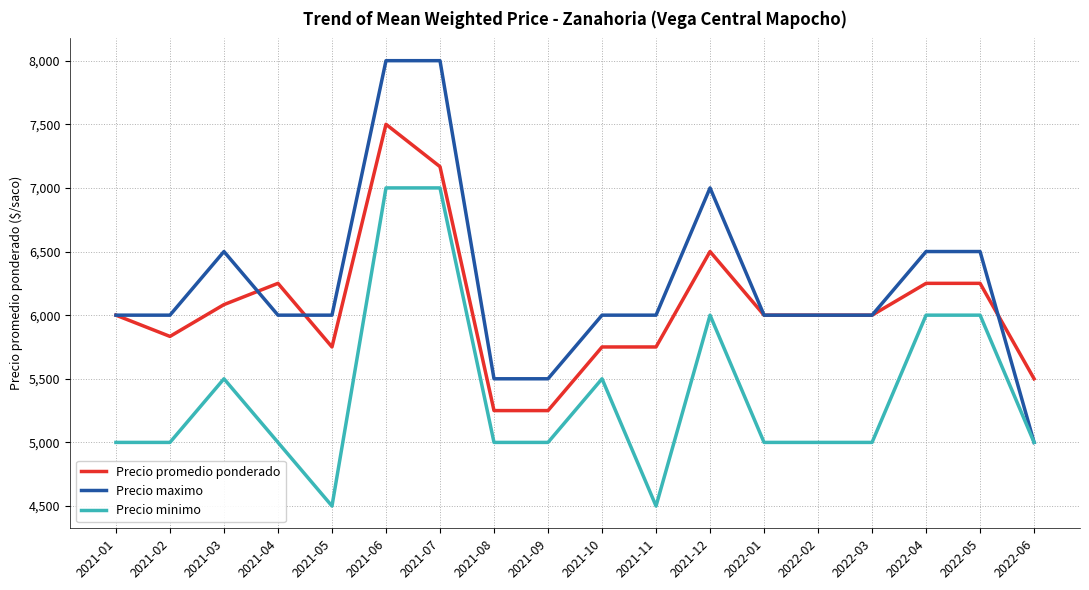

Reading right to left, list all the values displayed in this chart.

Precio promedio ponderado: 2022-06=5500	2022-05=6250	2022-04=6250	2022-03=6000	2022-02=6000	2022-01=6000	2021-12=6500	2021-11=5750	2021-10=5750	2021-09=5250	2021-08=5250	2021-07=7167	2021-06=7500	2021-05=5750	2021-04=6250	2021-03=6083	2021-02=5833	2021-01=6000
Precio maximo: 2022-06=5000	2022-05=6500	2022-04=6500	2022-03=6000	2022-02=6000	2022-01=6000	2021-12=7000	2021-11=6000	2021-10=6000	2021-09=5500	2021-08=5500	2021-07=8000	2021-06=8000	2021-05=6000	2021-04=6000	2021-03=6500	2021-02=6000	2021-01=6000
Precio minimo: 2022-06=5000	2022-05=6000	2022-04=6000	2022-03=5000	2022-02=5000	2022-01=5000	2021-12=6000	2021-11=4500	2021-10=5500	2021-09=5000	2021-08=5000	2021-07=7000	2021-06=7000	2021-05=4500	2021-04=5000	2021-03=5500	2021-02=5000	2021-01=5000